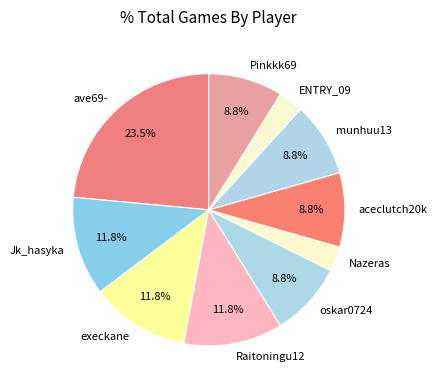

Is the sum of ave69- and aceclutch20k greater than half?

No